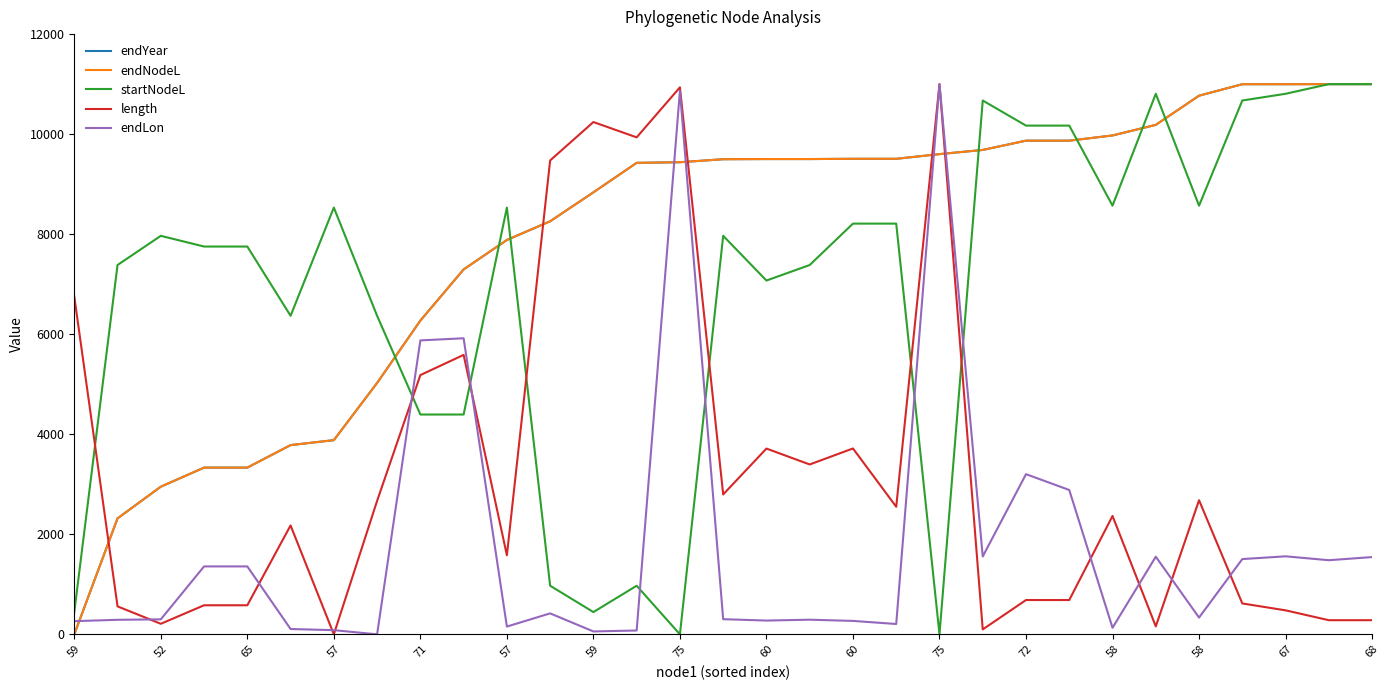

How many times do startNodeL and length cross each other?

7